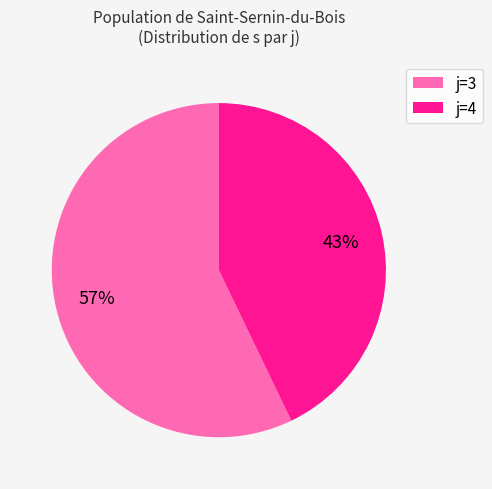

Approximately how many times larger is the value at j=3 compared to j=4?

1.3